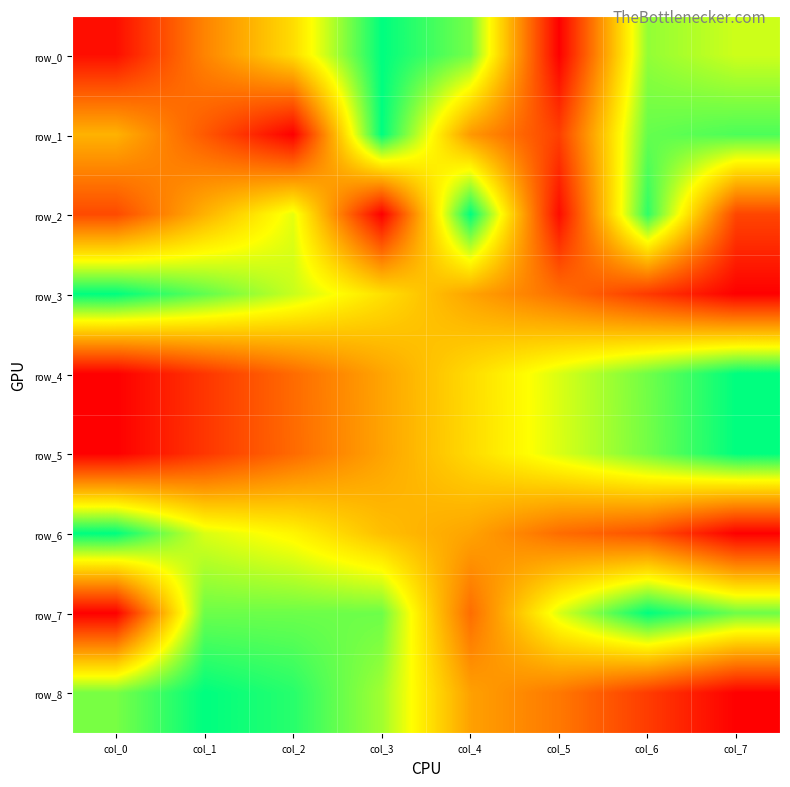

Reading right to left, what are all the values shown in this chart?

row_0: 0.7	0.8	0.0	0.8	1.0	0.6	0.3	0.0
row_1: 0.9	0.9	0.2	0.4	1.0	0.0	0.2	0.5
row_2: 0.2	0.9	0.0	1.0	0.0	0.7	0.5	0.2
row_3: 0.0	0.2	0.3	0.4	0.6	0.7	0.9	1.0
row_4: 1.0	0.9	0.7	0.6	0.4	0.3	0.1	0.0
row_5: 1.0	0.8	0.7	0.6	0.4	0.3	0.1	0.0
row_6: 0.0	0.2	0.3	0.4	0.5	0.6	0.7	1.0
row_7: 0.9	1.0	0.7	0.3	0.9	0.9	0.9	0.0
row_8: 0.0	0.2	0.3	0.4	0.8	0.9	1.0	0.8